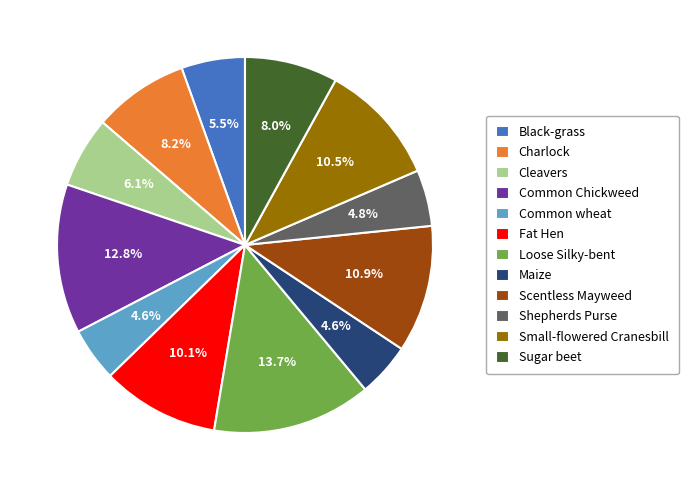

Is there any slice that represents more than half of the pie?

No